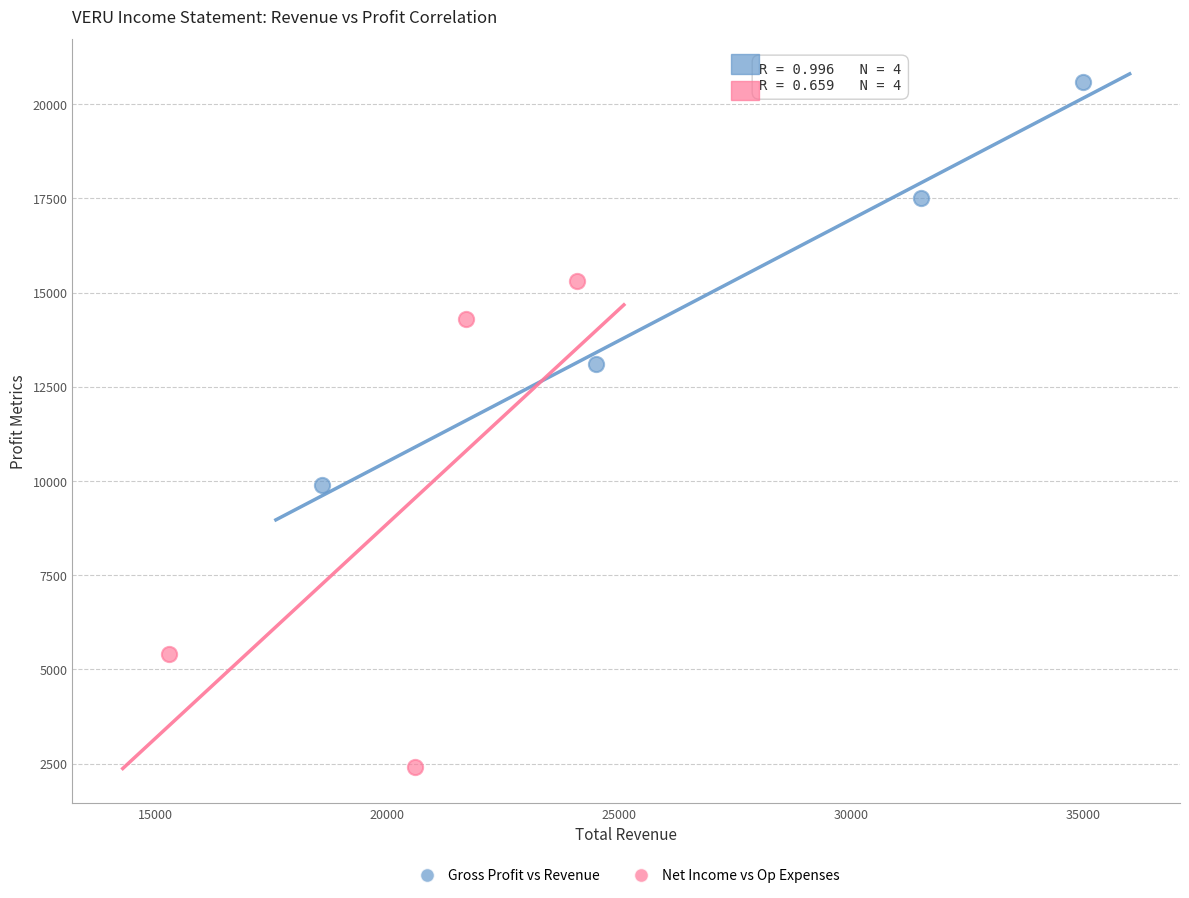

Which series has the widest spread of Y values?

Net Income vs Op Expenses